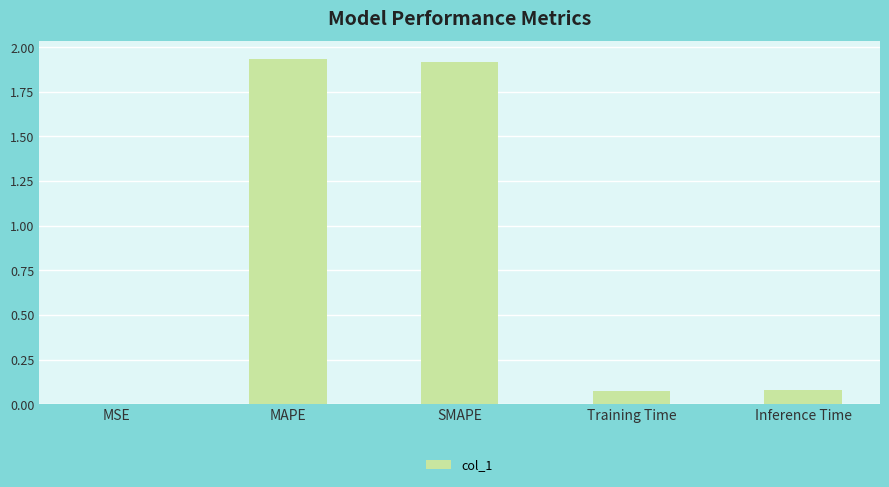

What is the sum of the values at MAPE and Training Time?

2.0